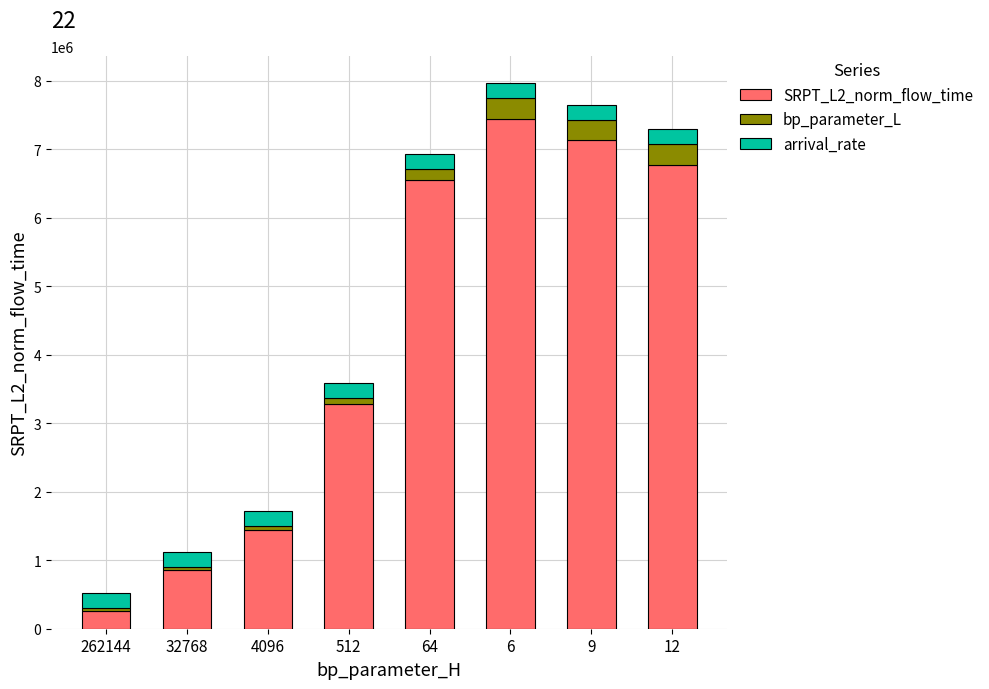

What is the total value across all series at 9?

7645967.5